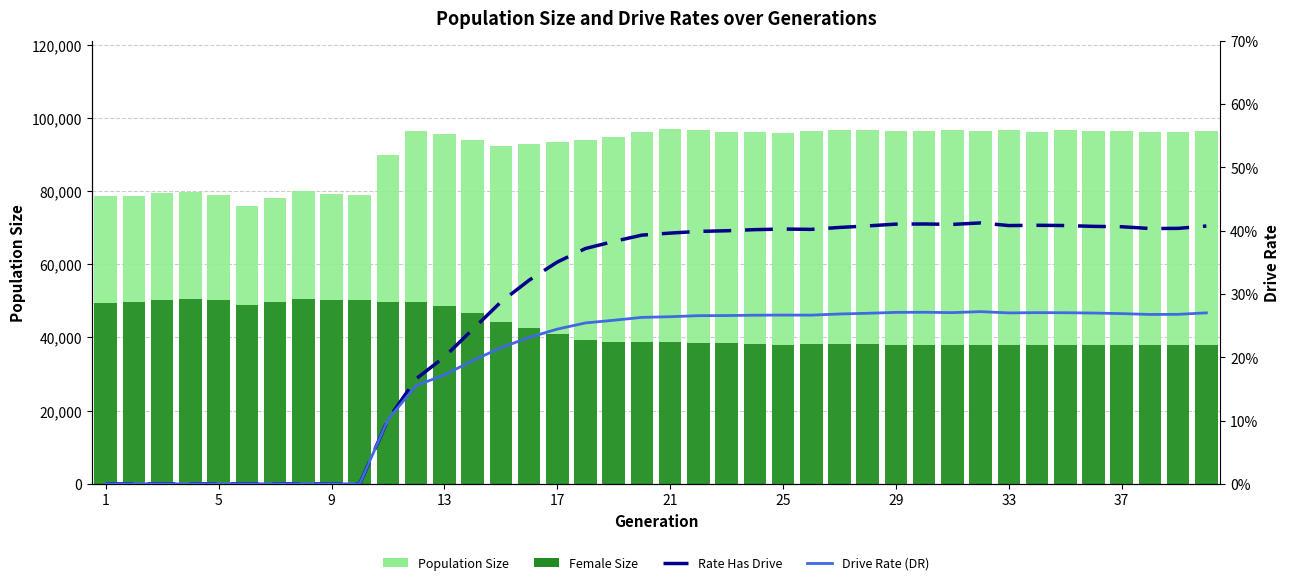

Rank the series at 37 from highest to lowest value.

Population Size, Female Size, Rate Has Drive, Drive Rate (DR)